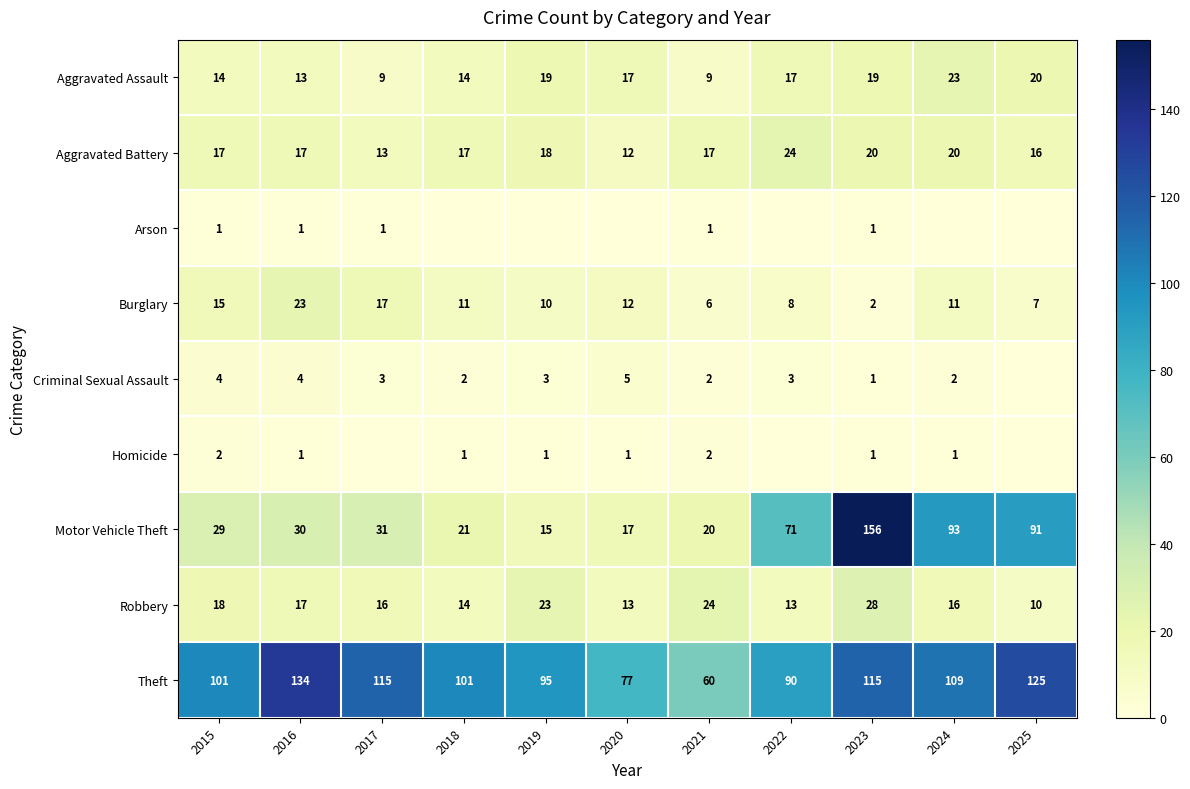

Which category has the lowest value in the Aggravated Battery series?

2020